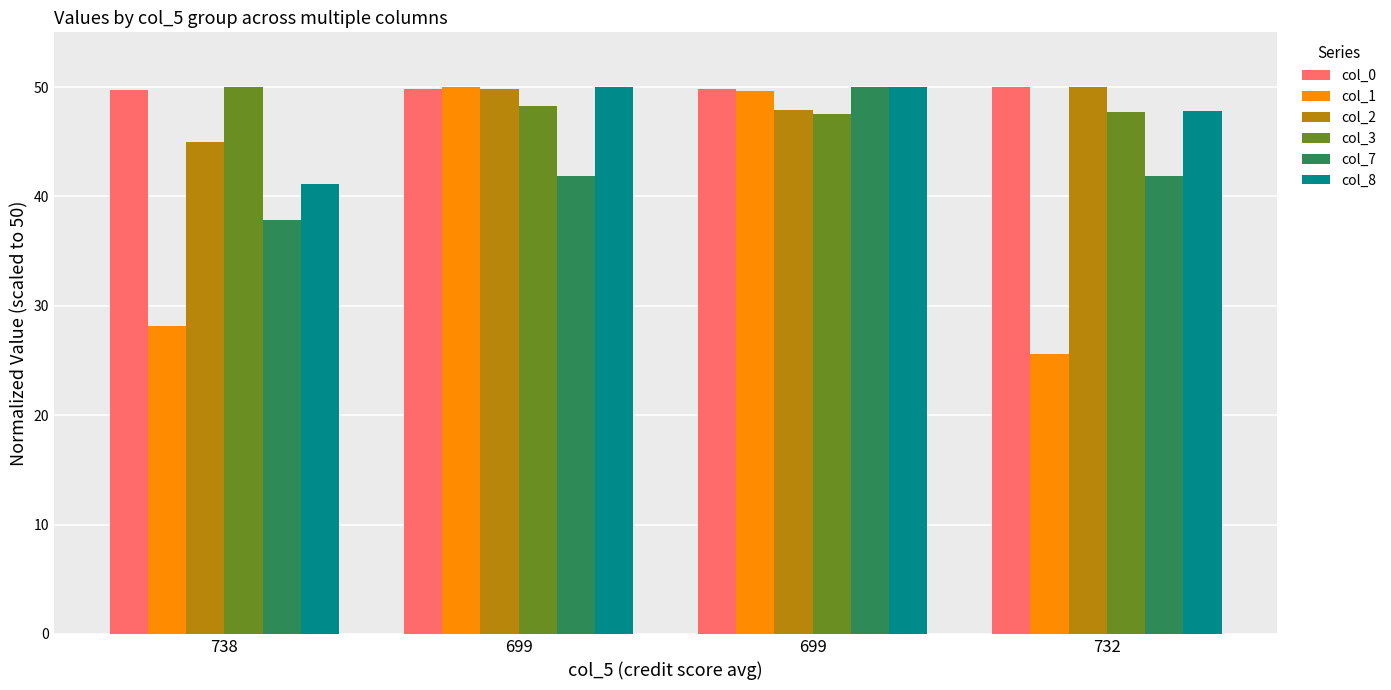

How many groups of bars are there?

4